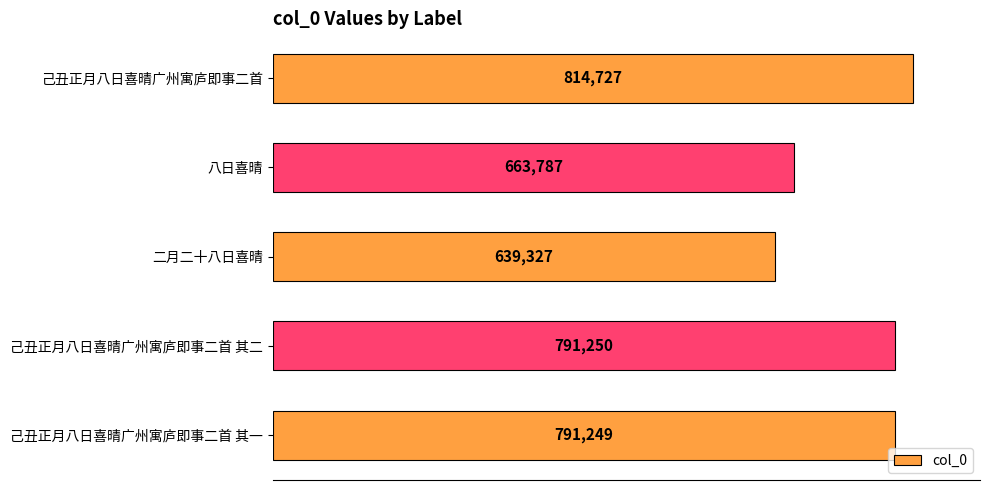

Does the chart contain stacked bars?

No